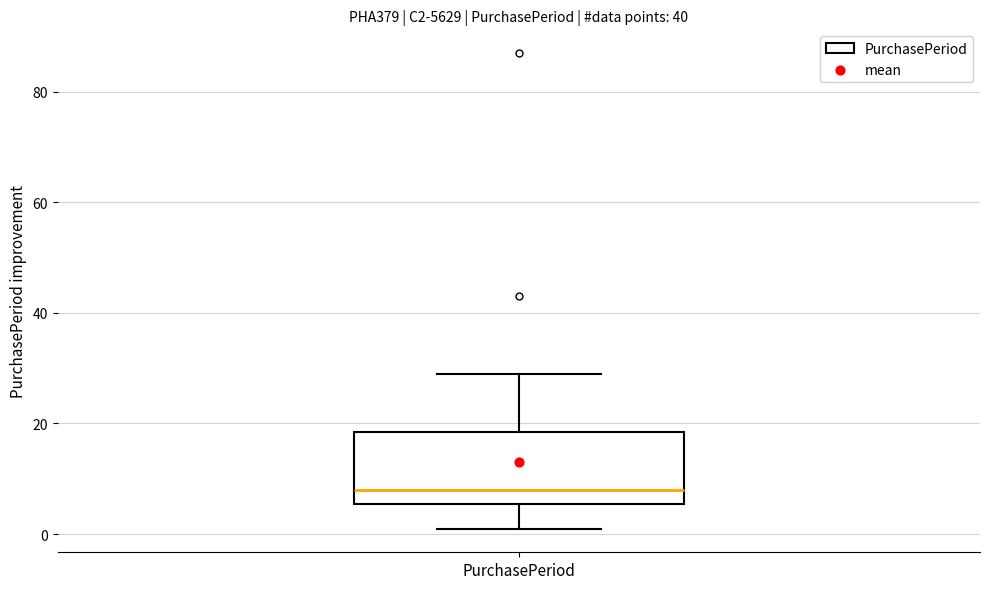

Where does the upper whisker of the box for PurchasePeriod end on the y-axis? The values are not printed on the chart, so give them approximately, as read against the axis.

30